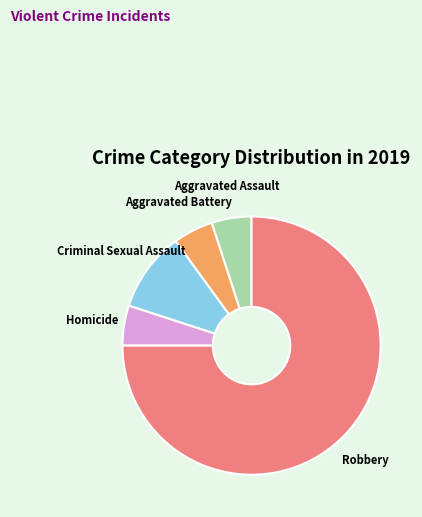

Which has a higher value, Robbery or Aggravated Battery?

Robbery